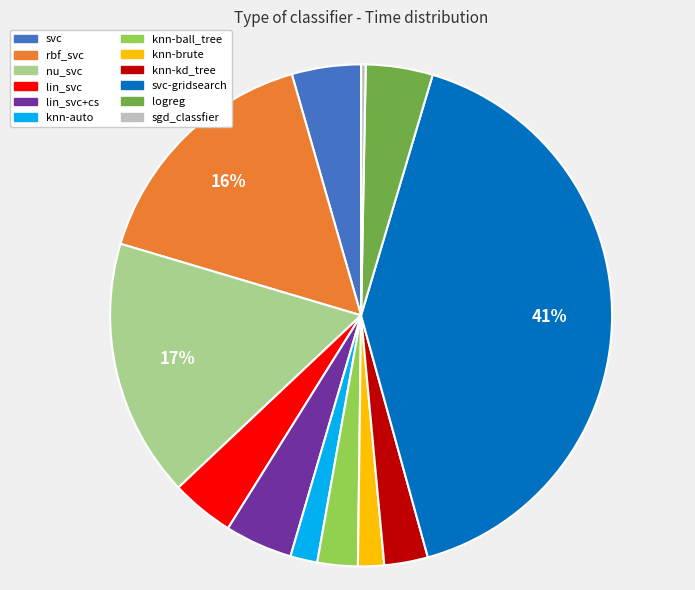

Is it true that knn-brute is 15% of the pie?

False